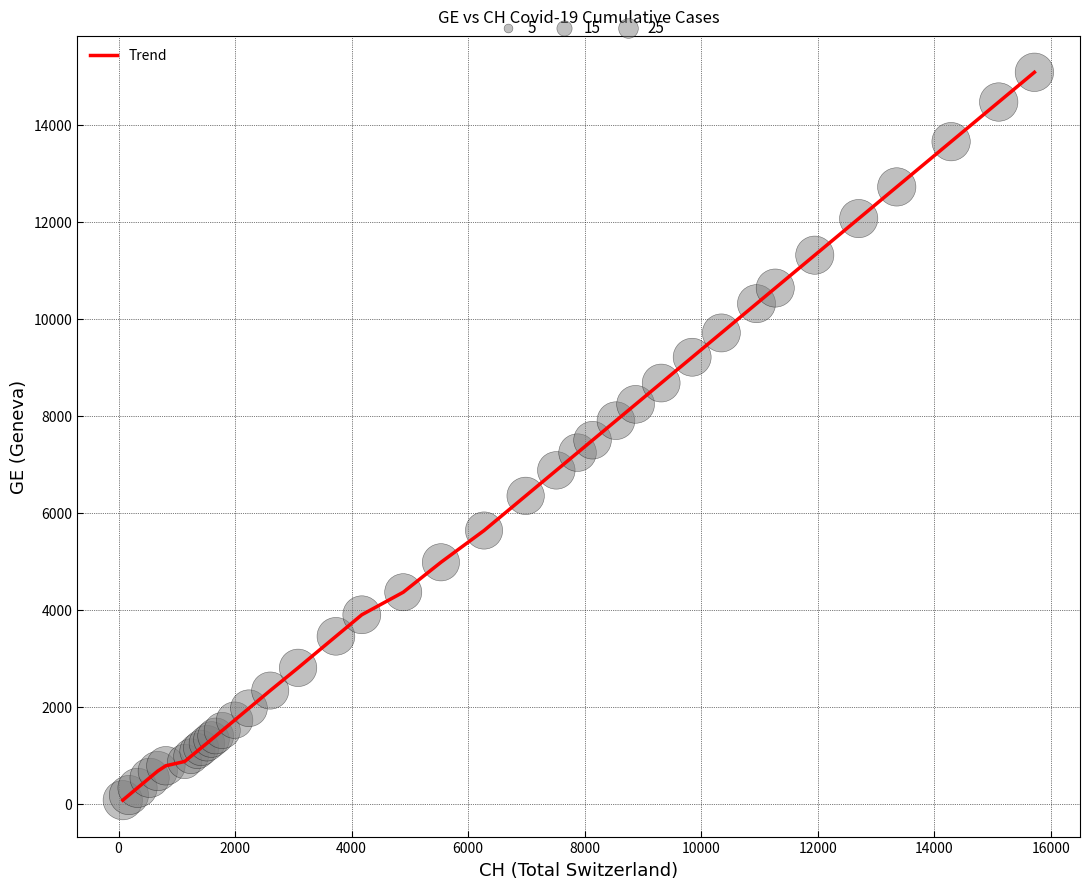

How many lines are shown in the chart?

1